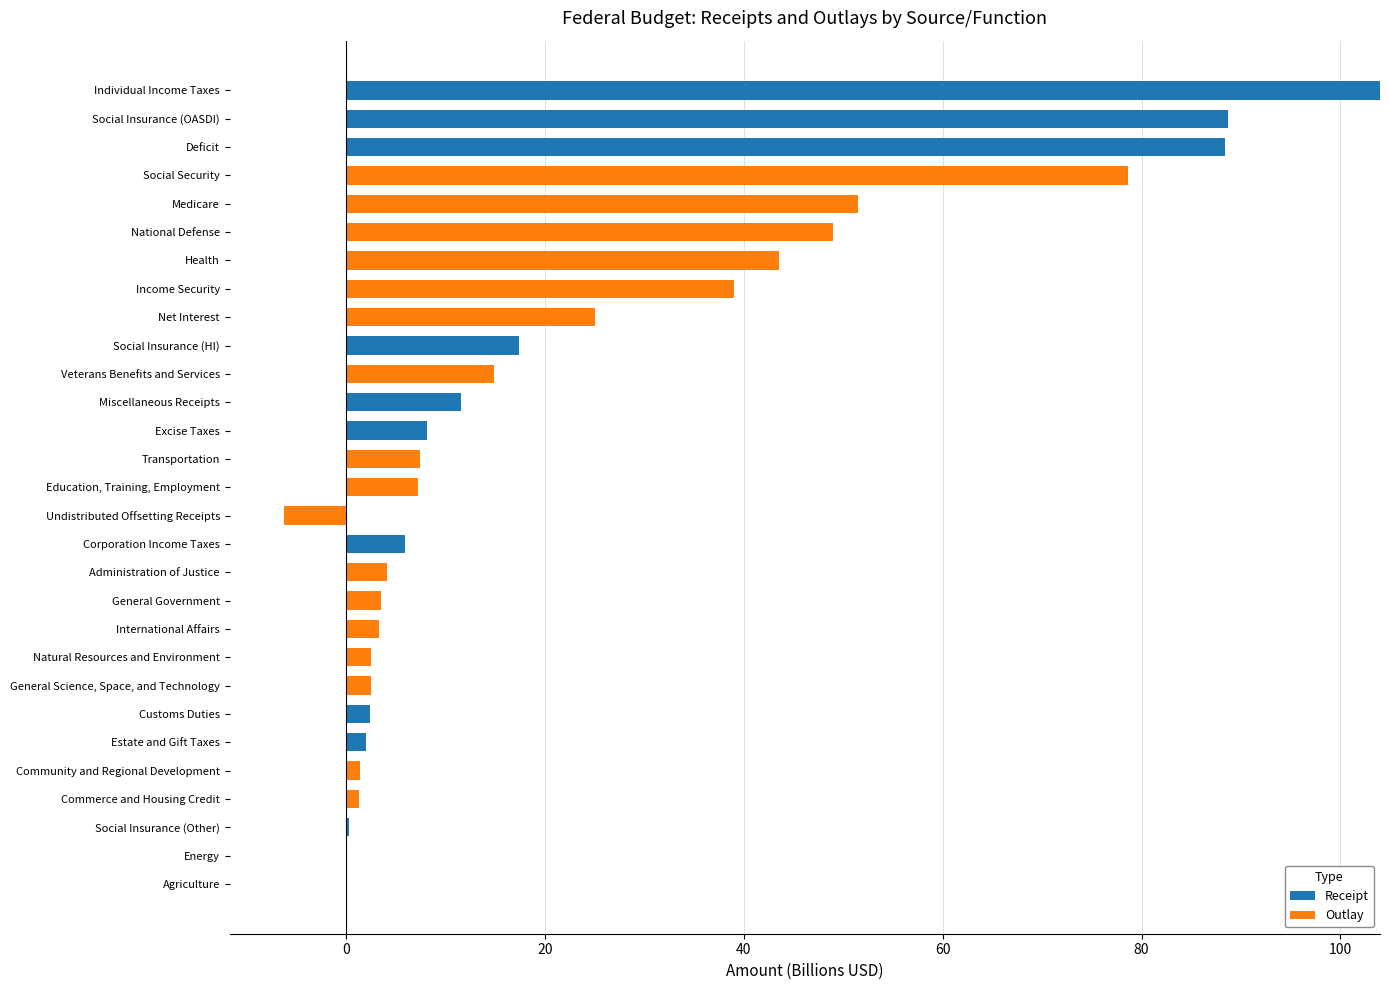

True or false: Receipt has a value of 0.0 at Administration of Justice.

True